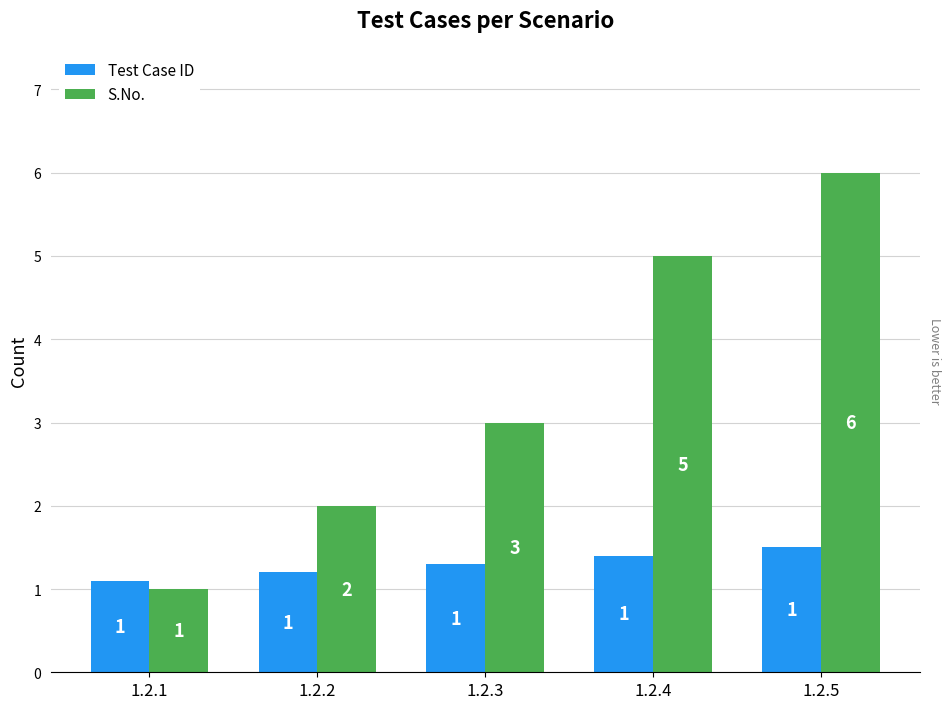

Where is S.No. nearest to the value 3?

1.2.3